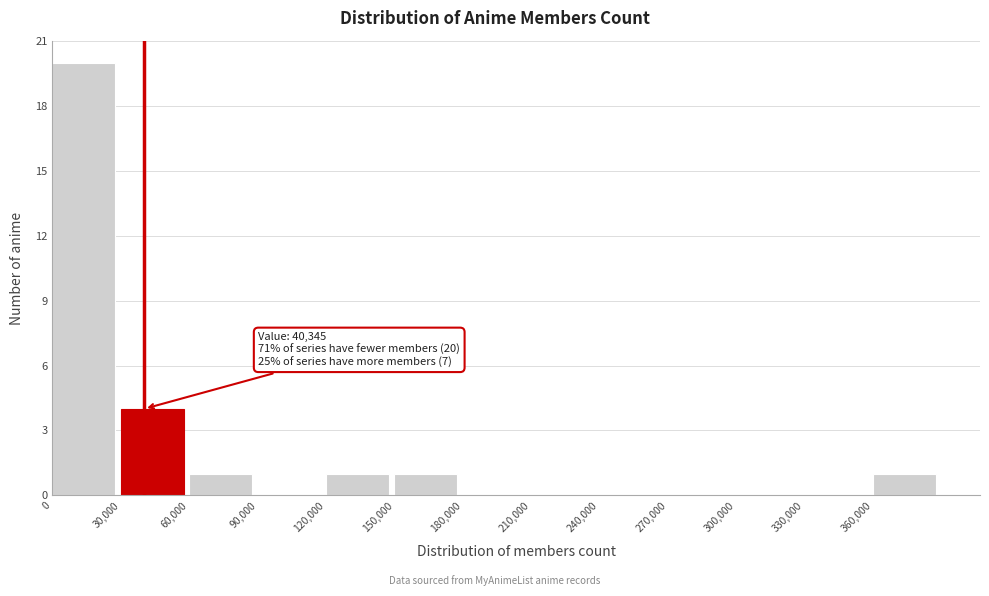

Which range on the x-axis has the tallest bar?

0 to 30000